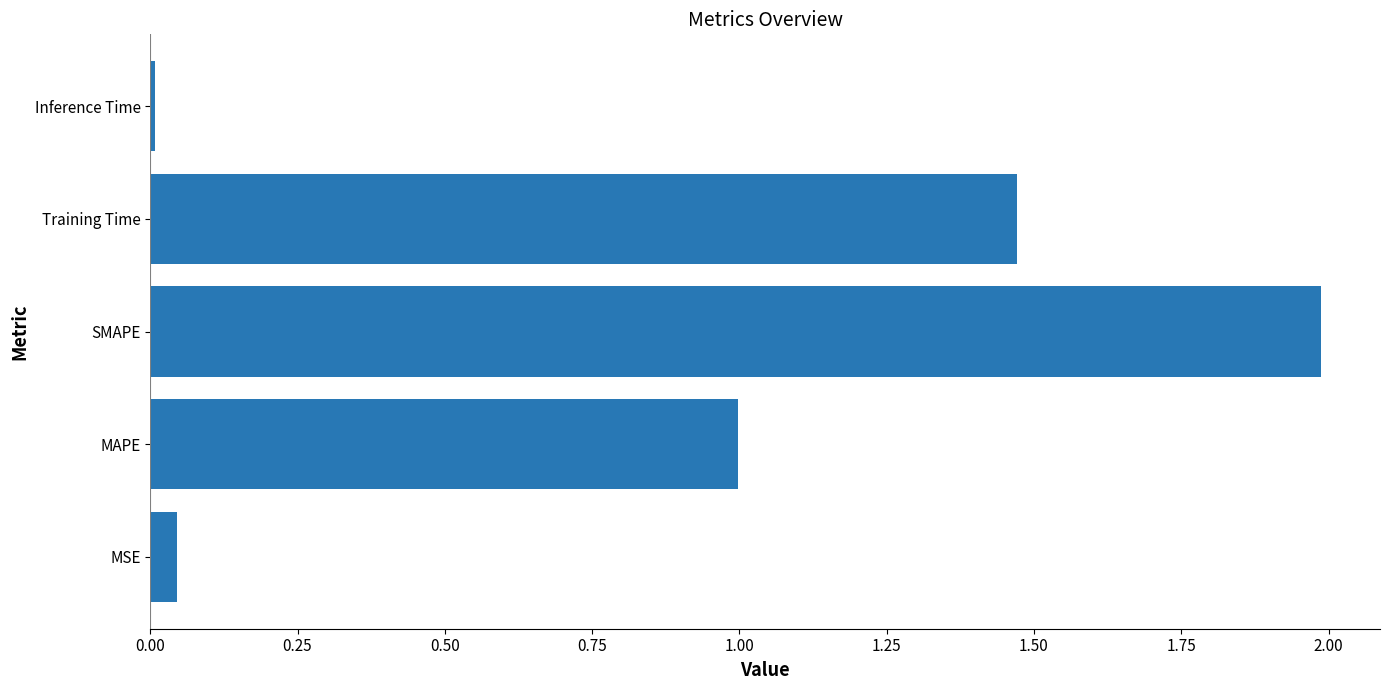

How many bars are there in total?

5